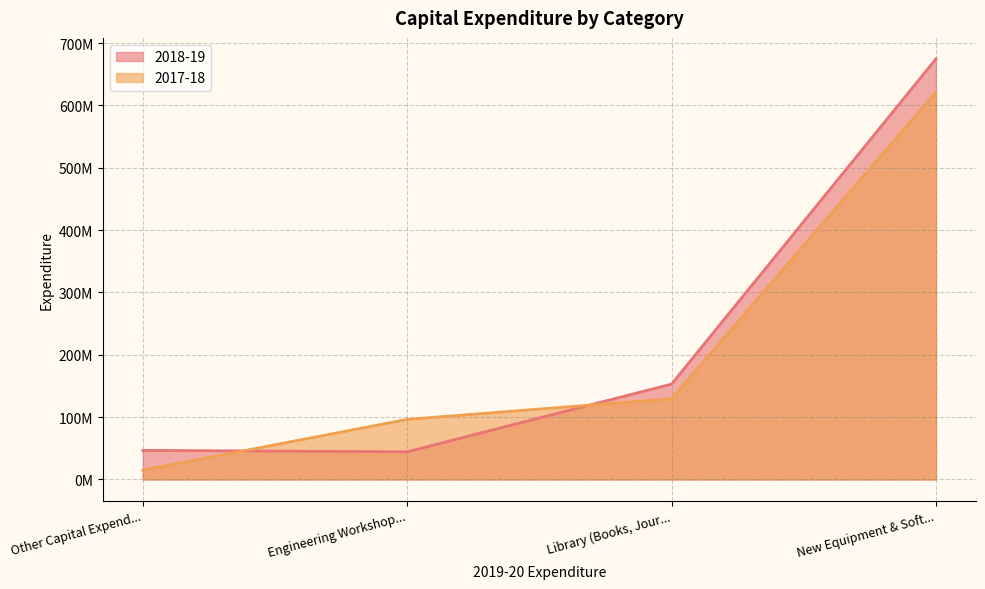

What is the maximum value for 2018-19?

674586035